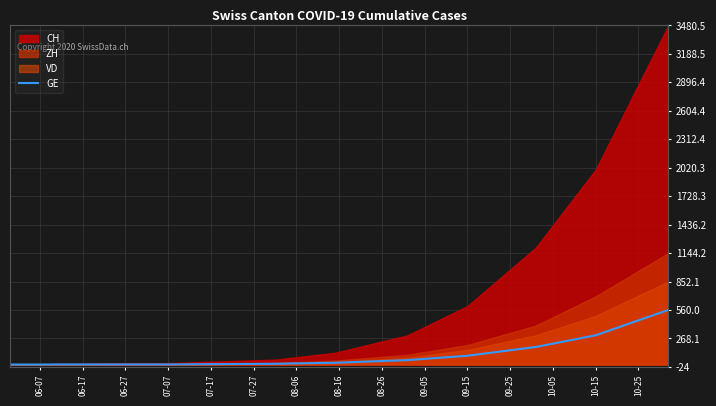

What is the maximum value for GE?

560